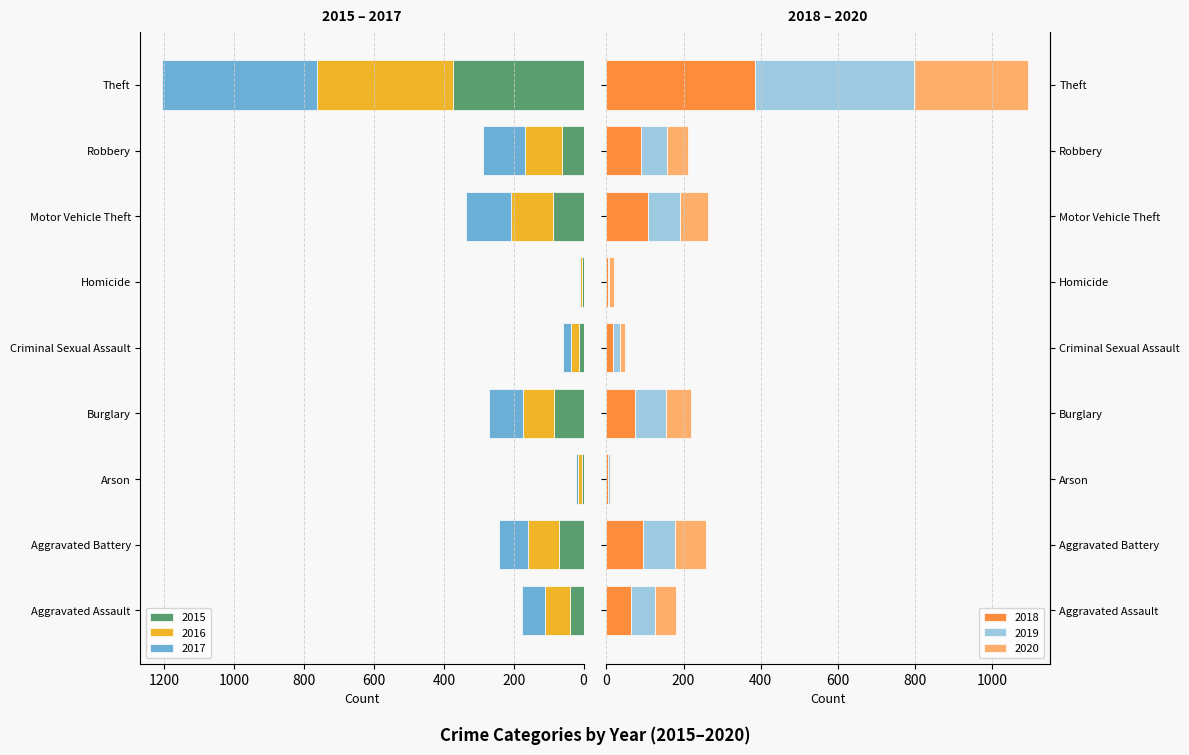

Count the number of data series in this chart.

6